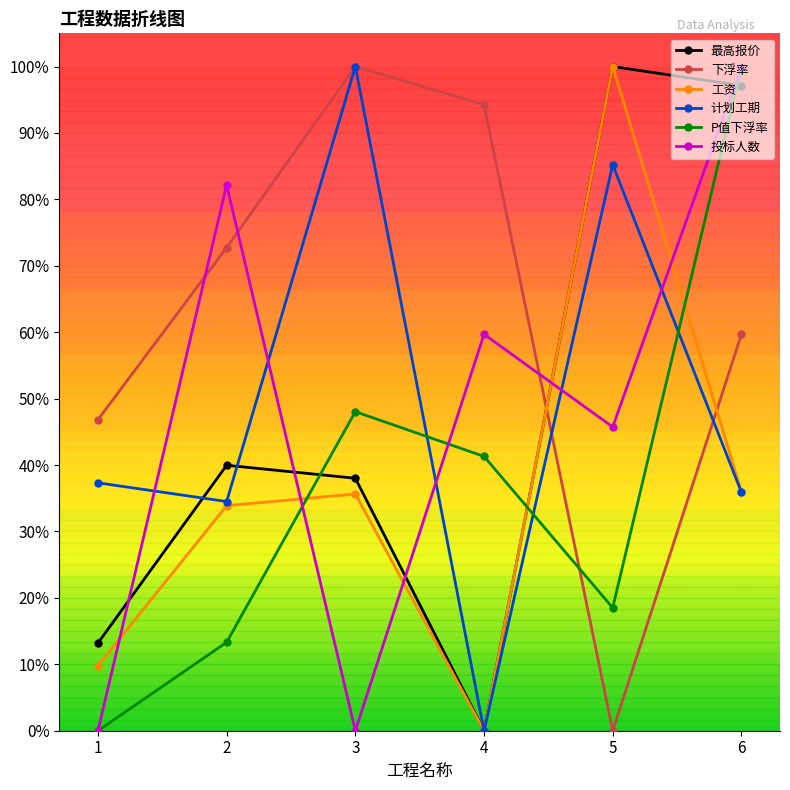

At which label is 投标人数 closest to 0?

1